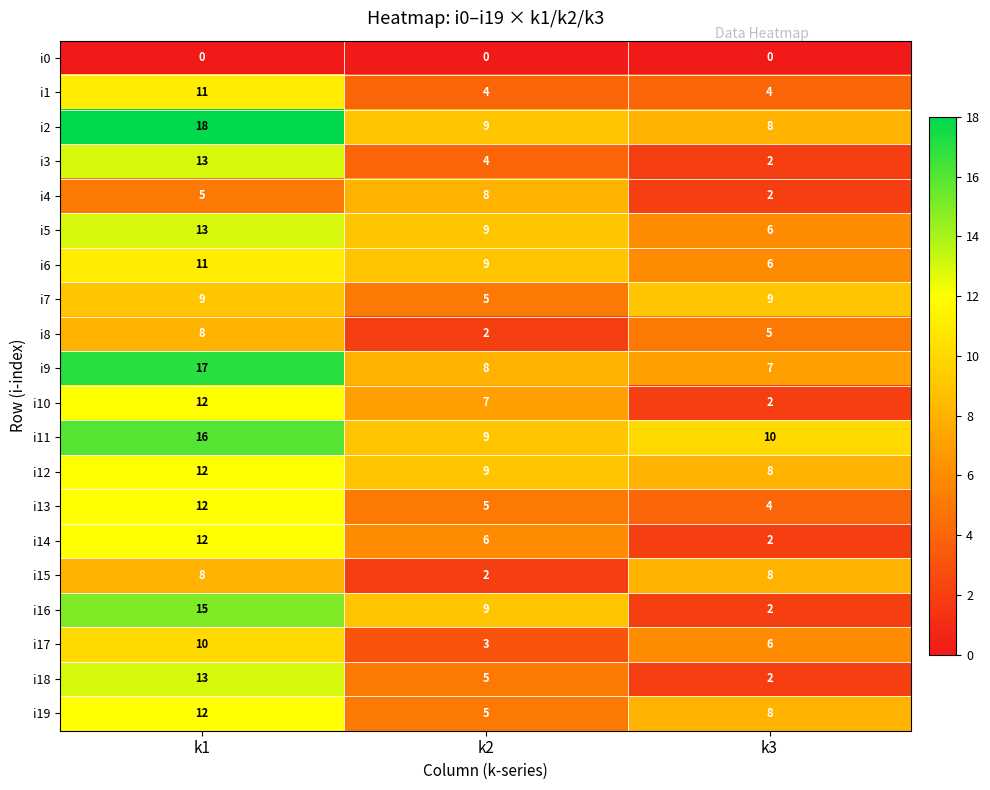

What is the spread (max minus min) of values at k3?

10